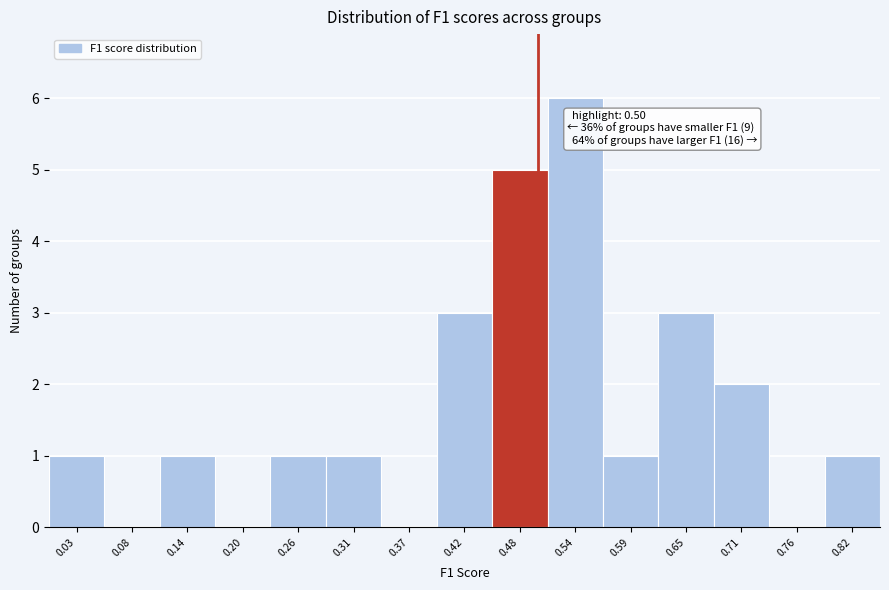

Over which range of the x-axis is the bar tallest?

0.51 to 0.57